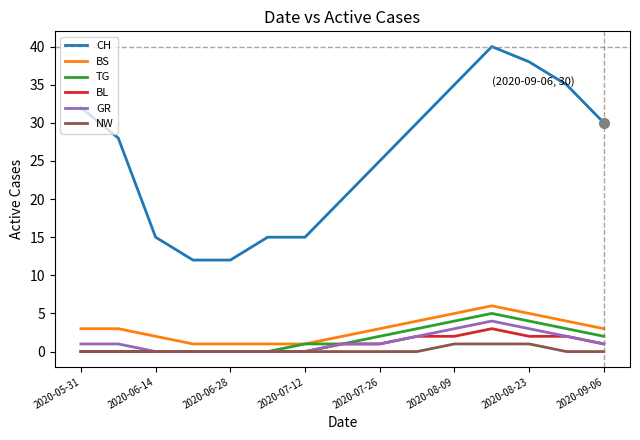

What is the maximum value shown in the chart?

40